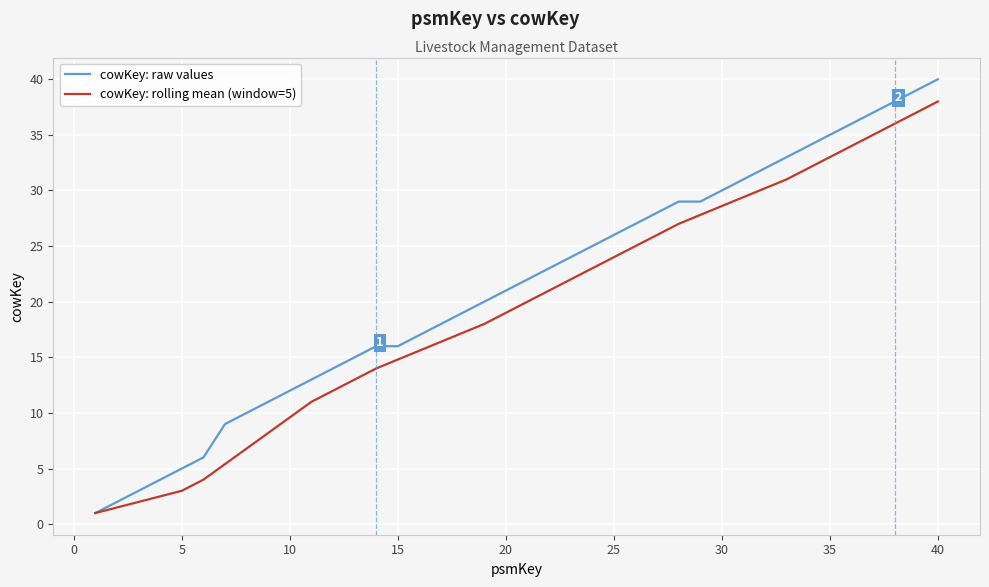

Which series has the widest spread of values?

cowKey: raw values